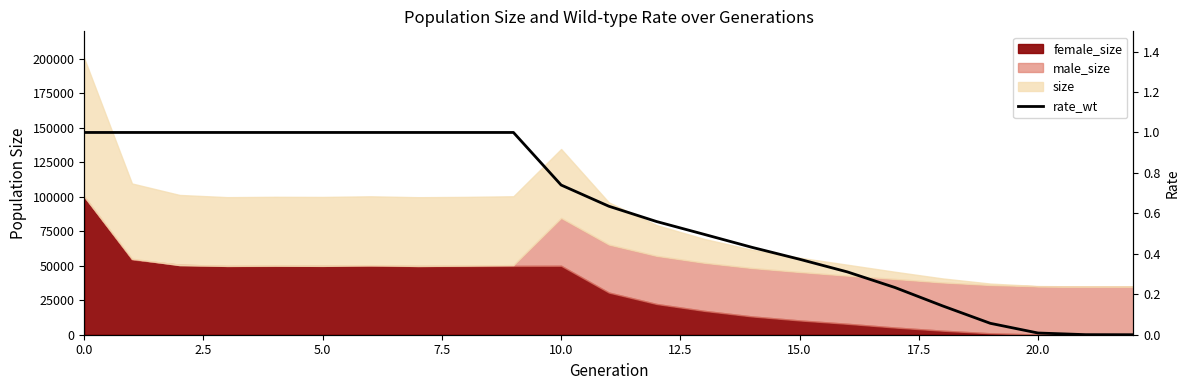

What is the label of the 14th point from the left?

13